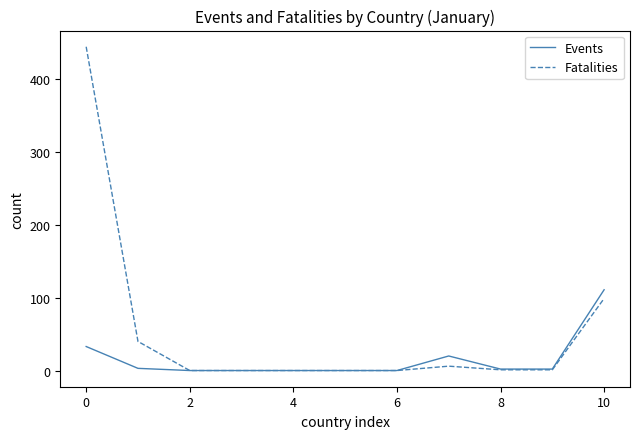

List the series in order of their peak value, lowest first.

Events, Fatalities